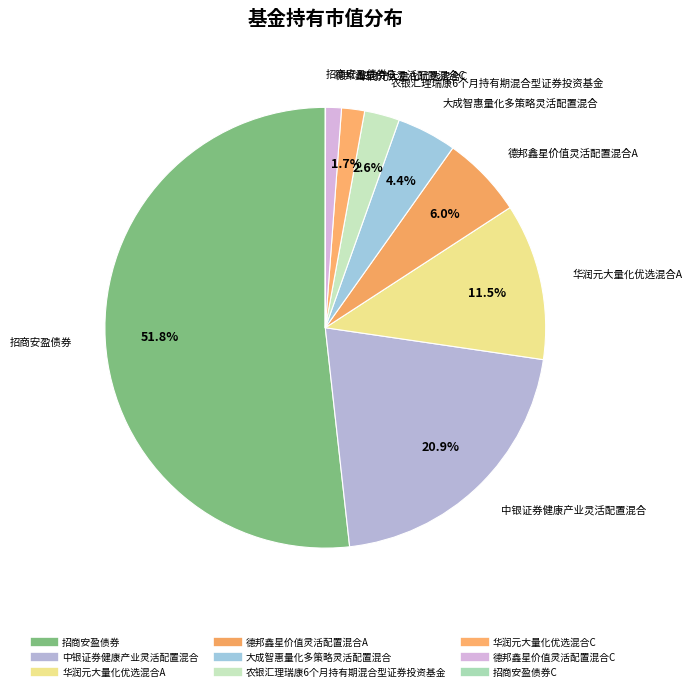

How many slices are in this pie chart?

9